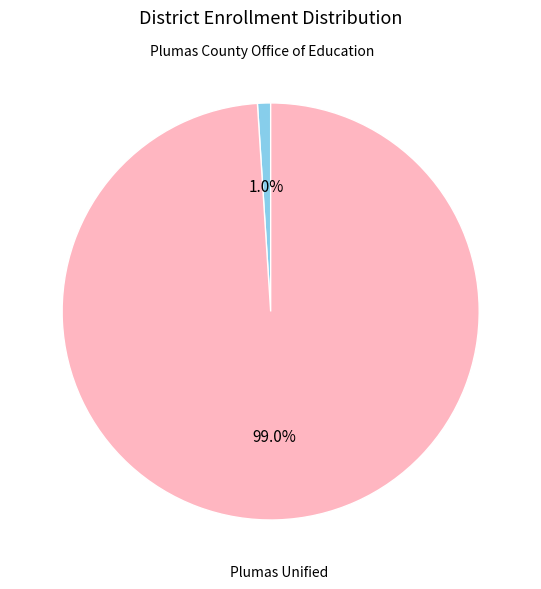

Which category has the smallest portion of the pie?

Plumas County Office of Education